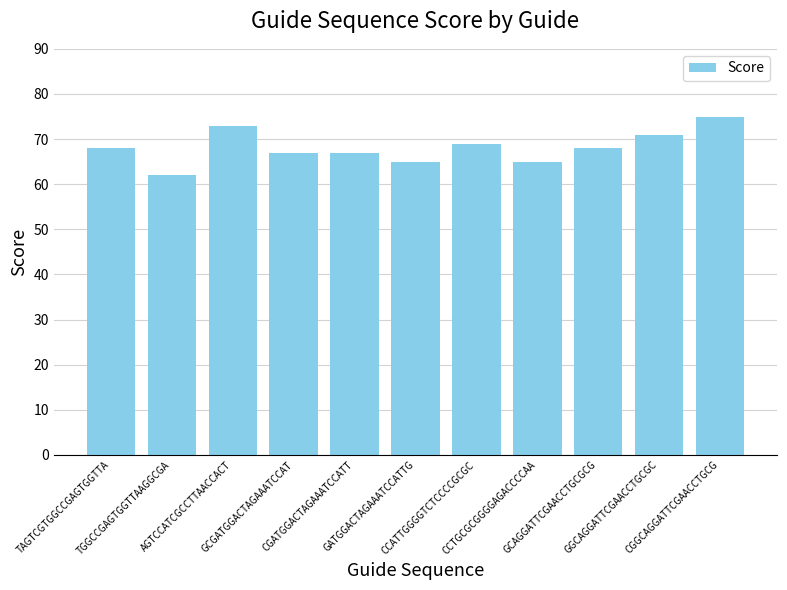

Reading left to right, list all the values displayed in this chart.

68	62	73	67	67	65	69	65	68	71	75